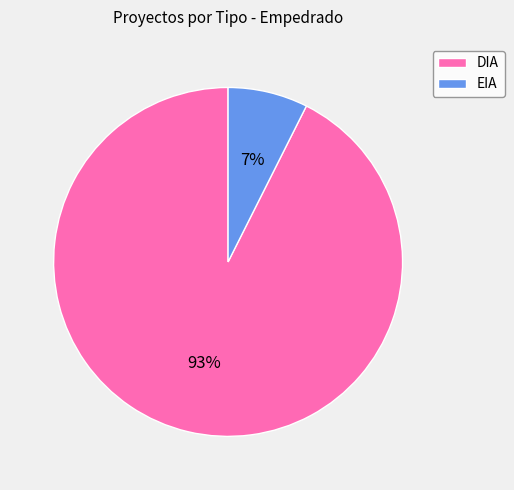

Which has a higher value, DIA or EIA?

DIA